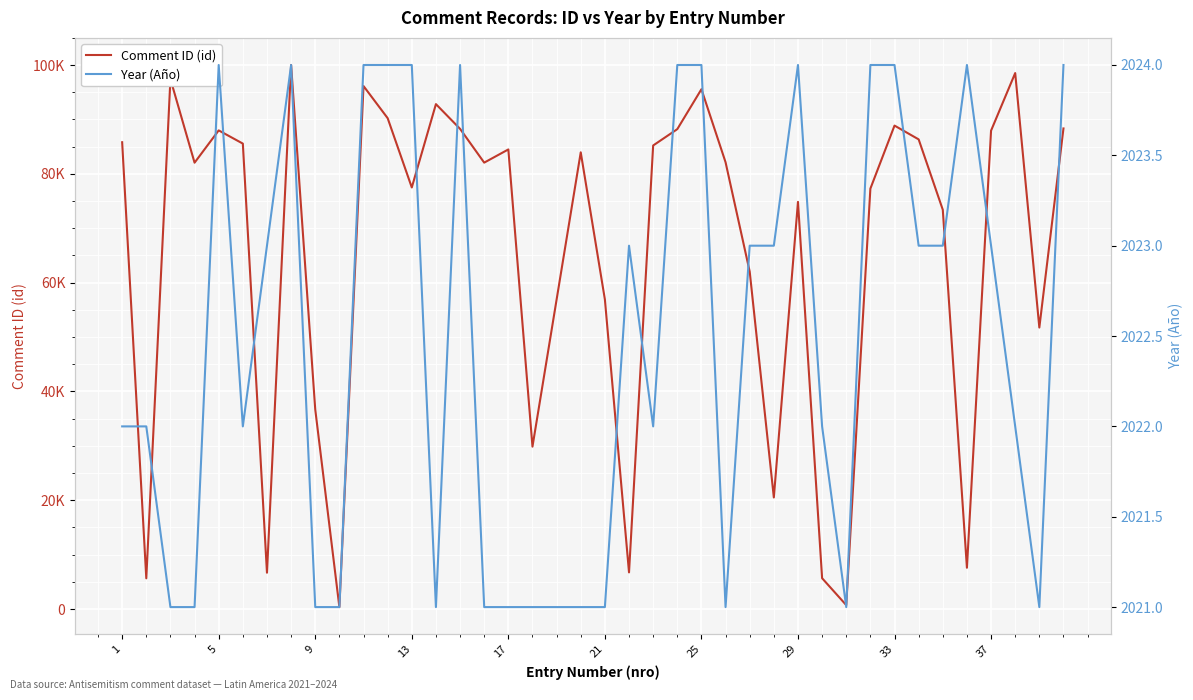

True or false: Year (Año) has a value of 3571 at 1.

False